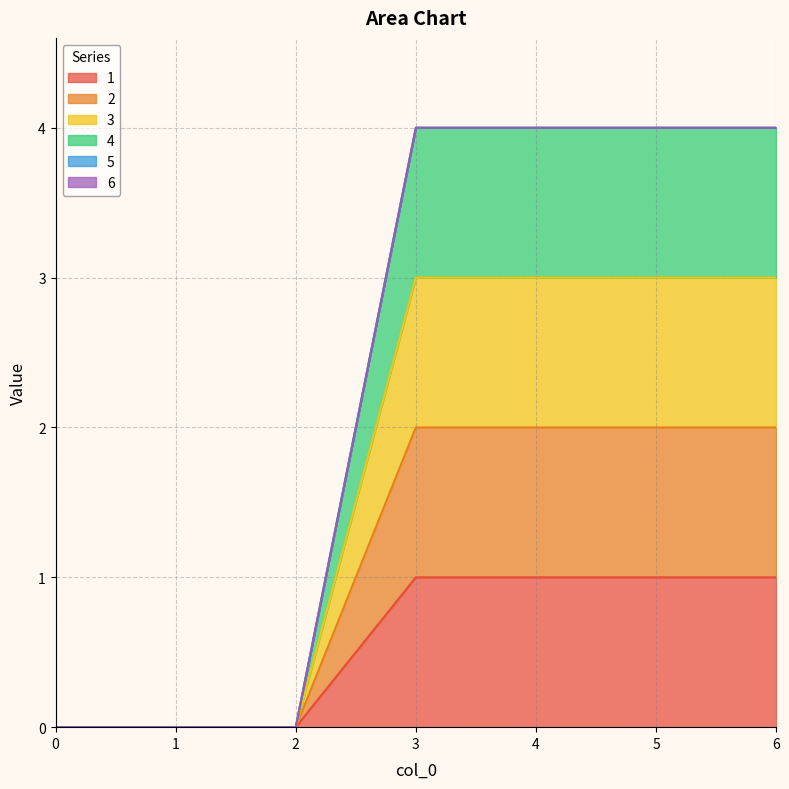

Does the chart have visible grid lines?

Yes